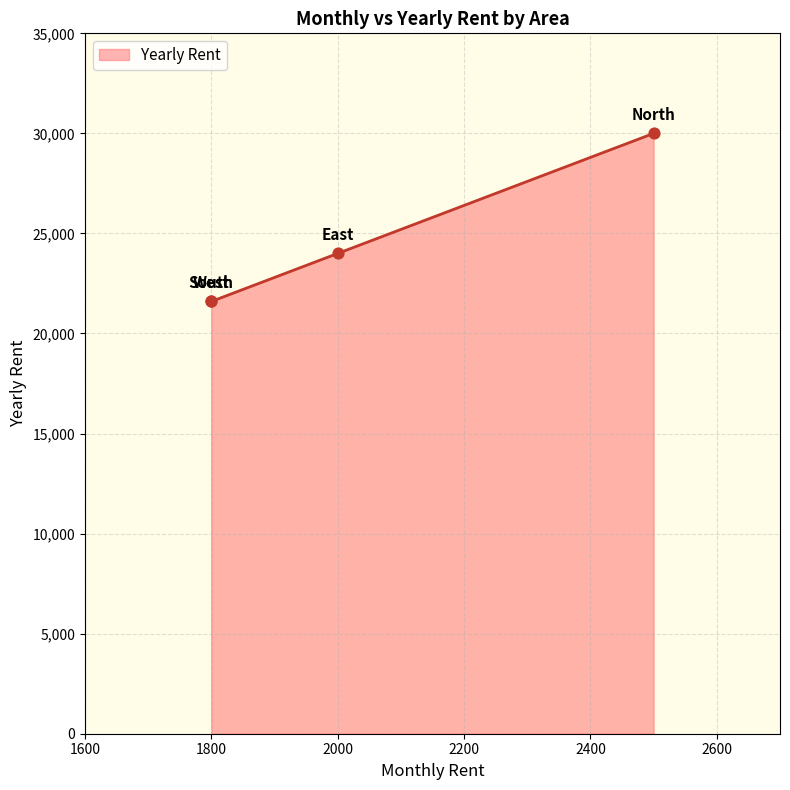

Approximately how many times larger is the value at 1800 compared to 1800?

1.0